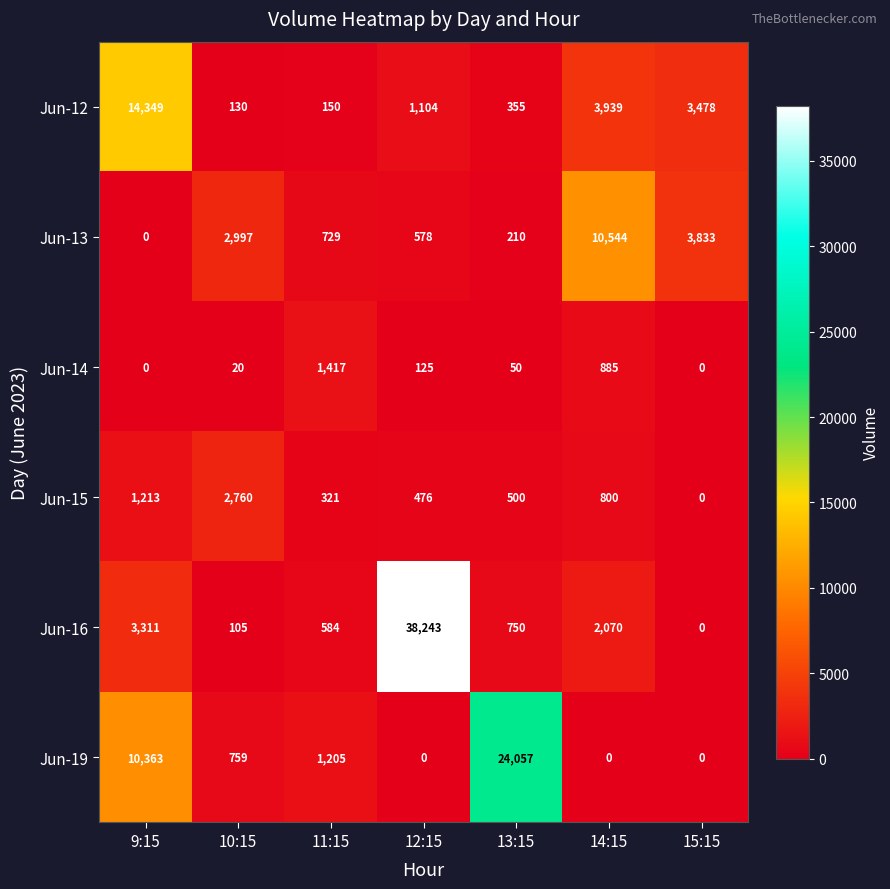

Is it true that Jun-13 equals 10544 at 14:15?

True